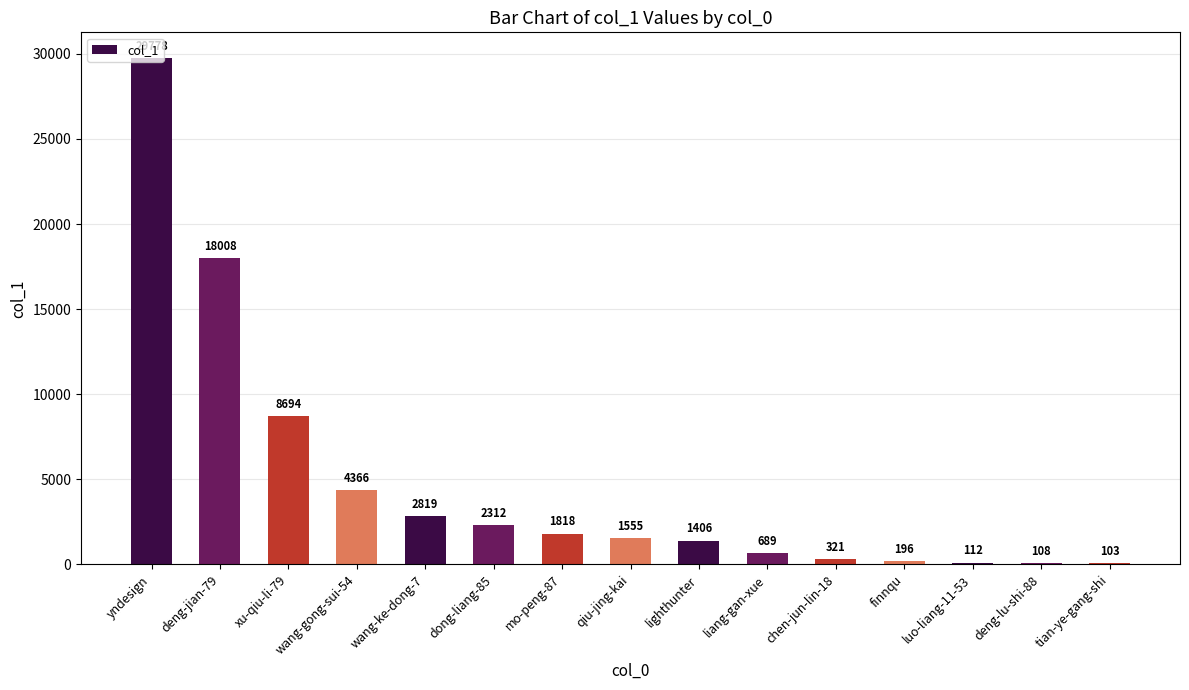

The value at yndesign is 29778. True or false?

True